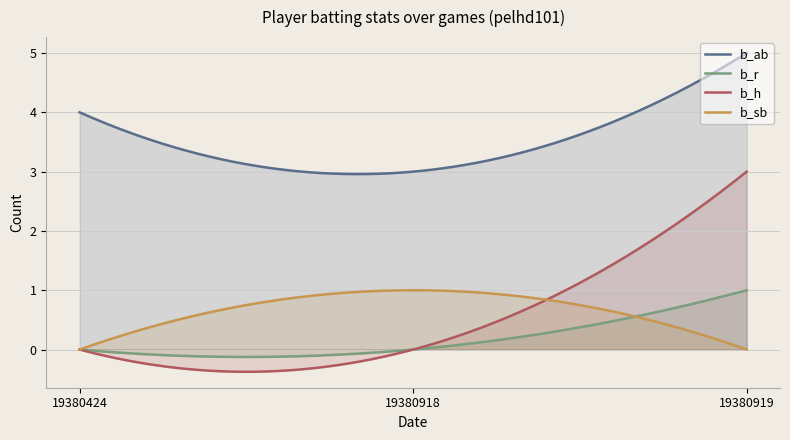

What is the spread (max minus min) of values at 19380424?

4.0